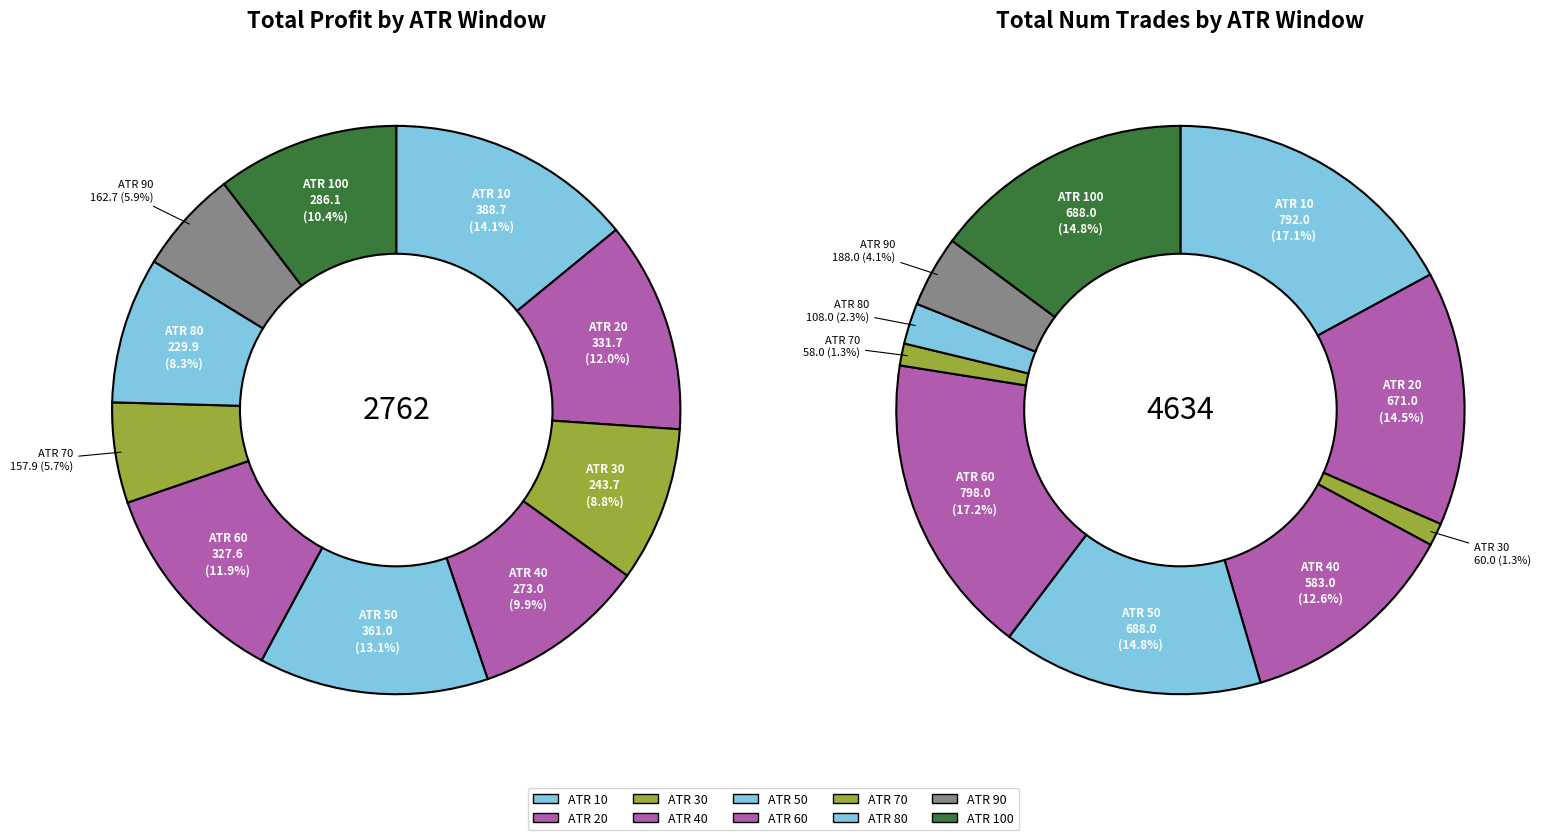

Is the sum of 80 and 60 greater than half?

No